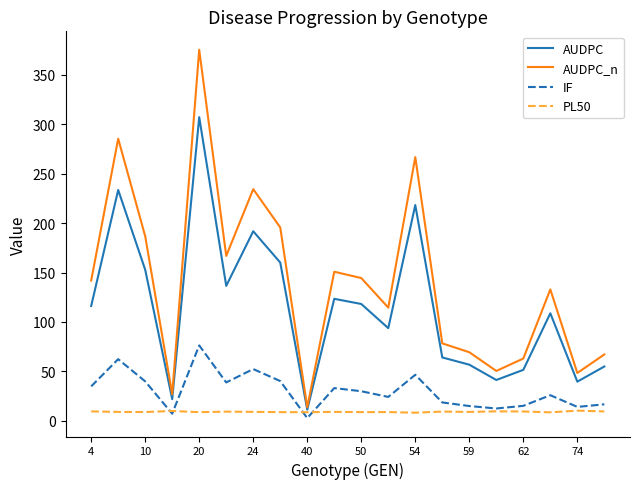

True or false: IF and AUDPC cross at least once.

False